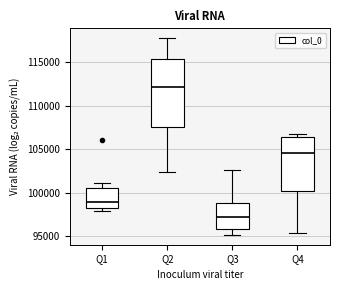

Which box's median line is the highest?

Q2